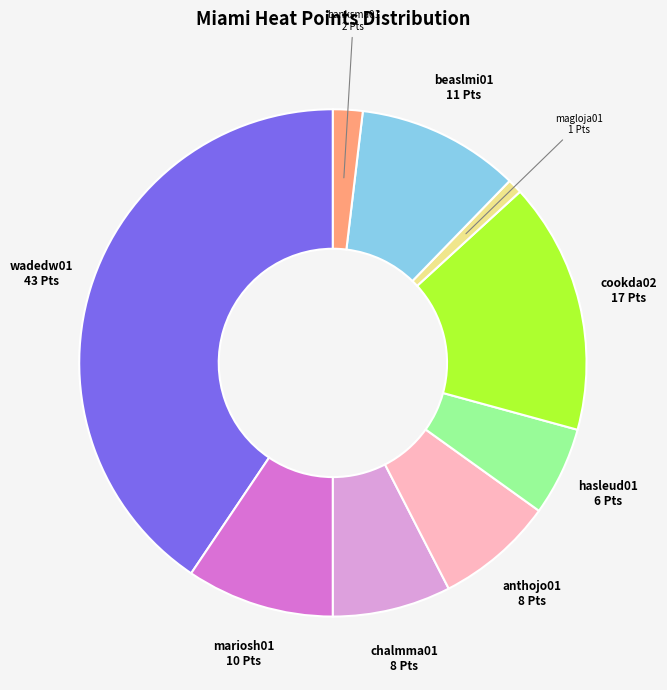

The mariosh01 slice represents 9% of the pie. True or false?

True